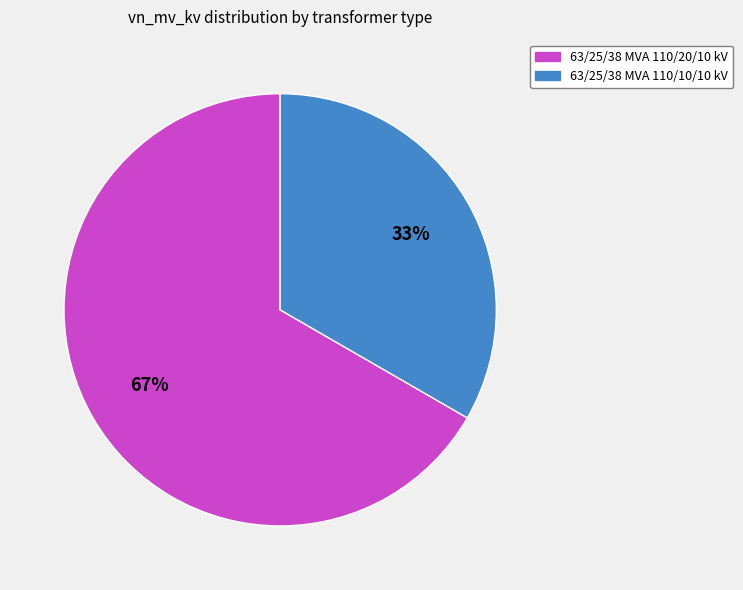

Rank the categories by value from lowest to highest.

63/25/38 MVA 110/10/10 kV, 63/25/38 MVA 110/20/10 kV